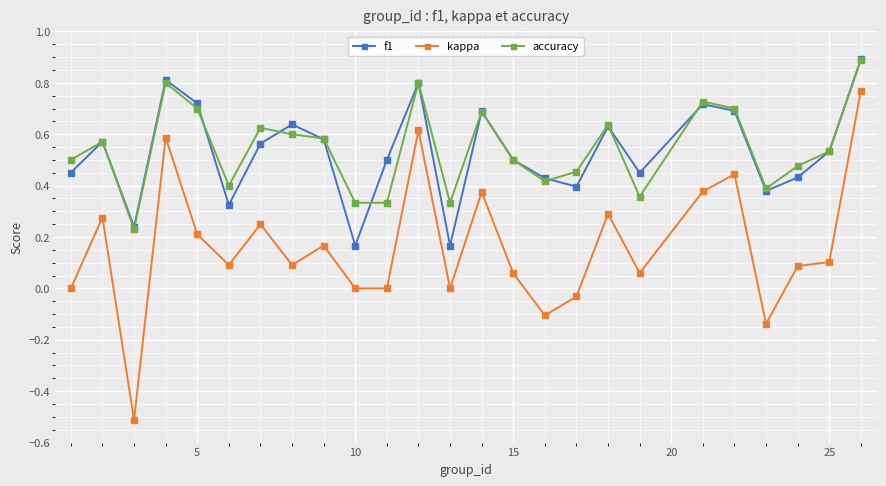

What is the sum of all accuracy values?

13.6